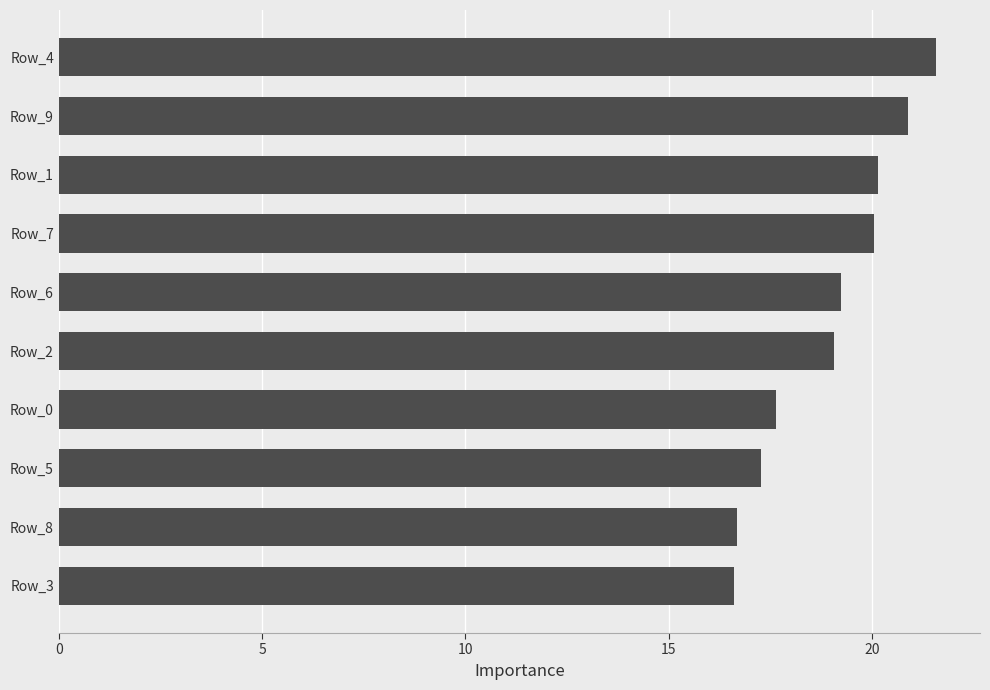

What is the sum of the values at Row_0 and Row_6?

36.9